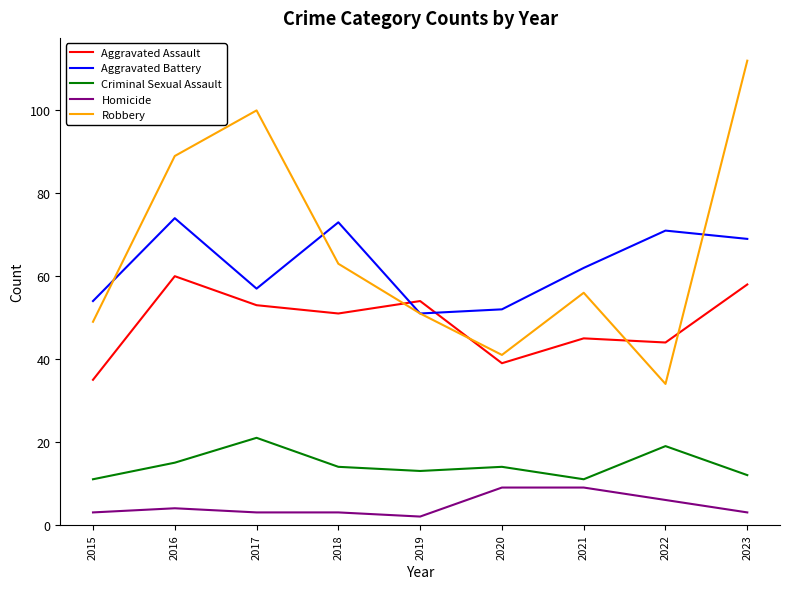

Reading left to right, transcribe all the data shown in this chart.

Aggravated Assault: 35	60	53	51	54	39	45	44	58
Aggravated Battery: 54	74	57	73	51	52	62	71	69
Criminal Sexual Assault: 11	15	21	14	13	14	11	19	12
Homicide: 3	4	3	3	2	9	9	6	3
Robbery: 49	89	100	63	51	41	56	34	112